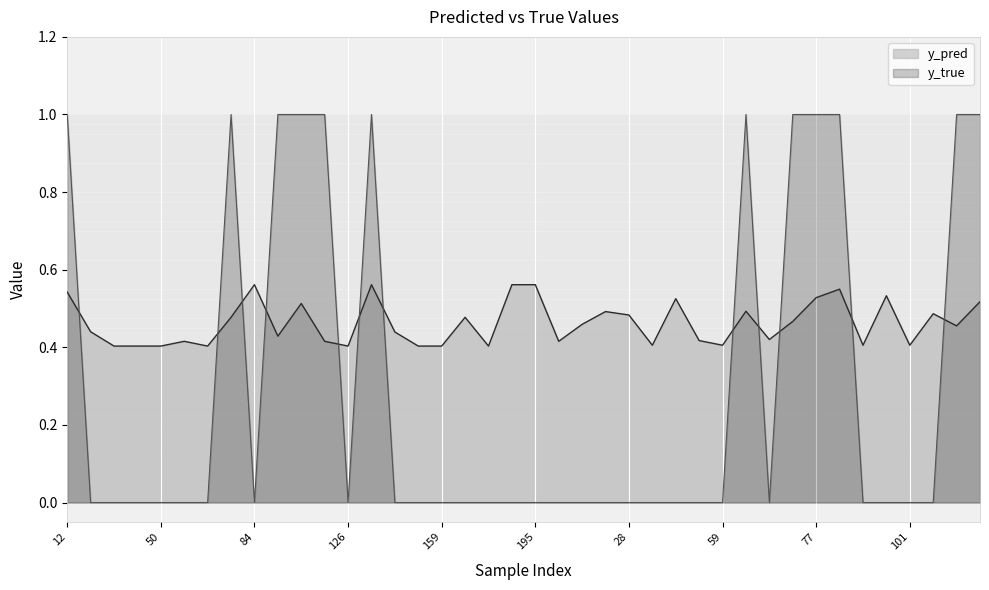

Between 30 and 138, which series saw the biggest shift?

y_true